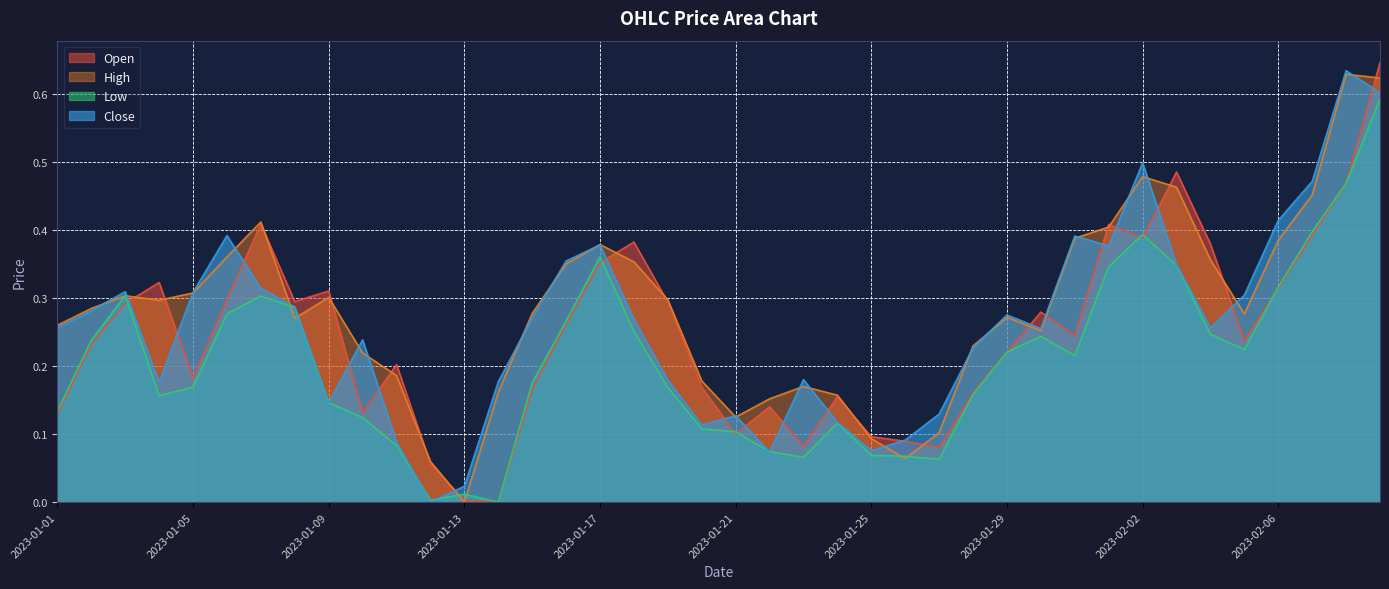

How many series are shown in this chart?

4